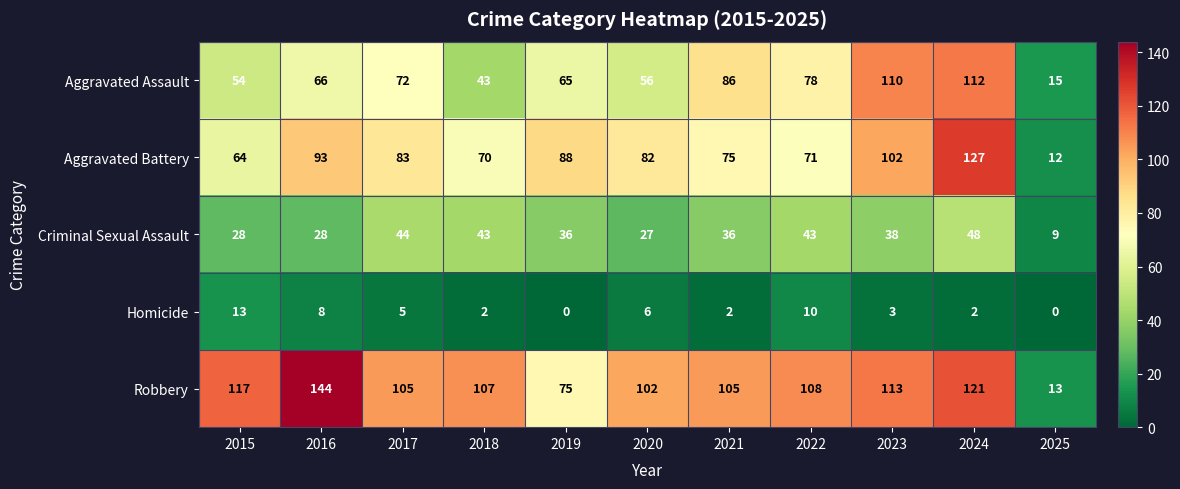

List the series in order of their peak value, lowest first.

Homicide, Criminal Sexual Assault, Aggravated Assault, Aggravated Battery, Robbery